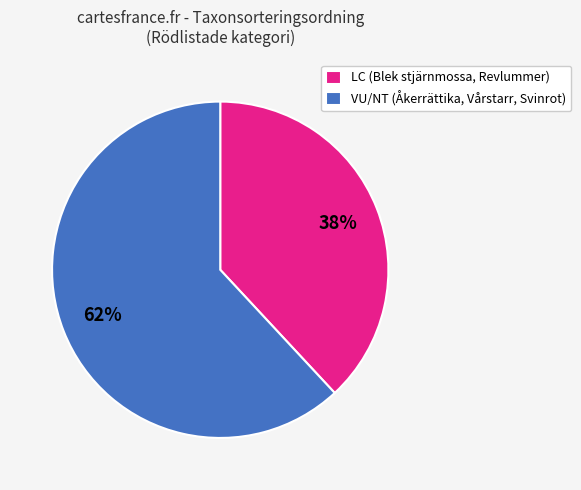

To the nearest percent, what is the difference between the largest and smallest slice percentages?

24%